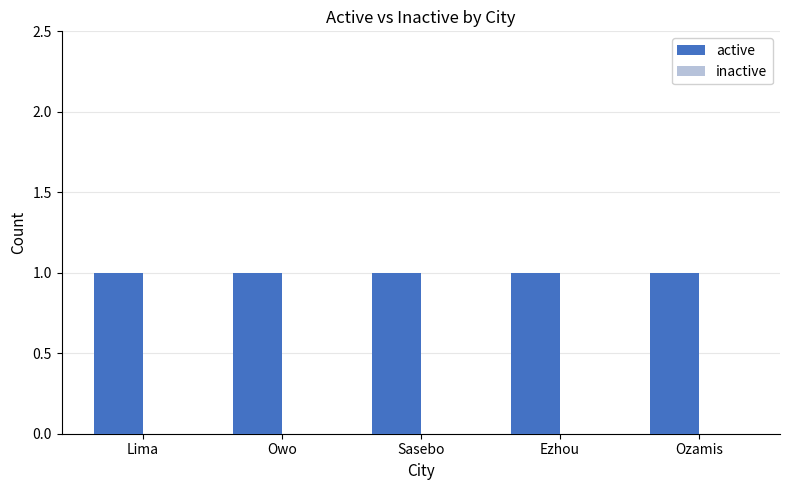

Which series has the largest total across all categories?

active